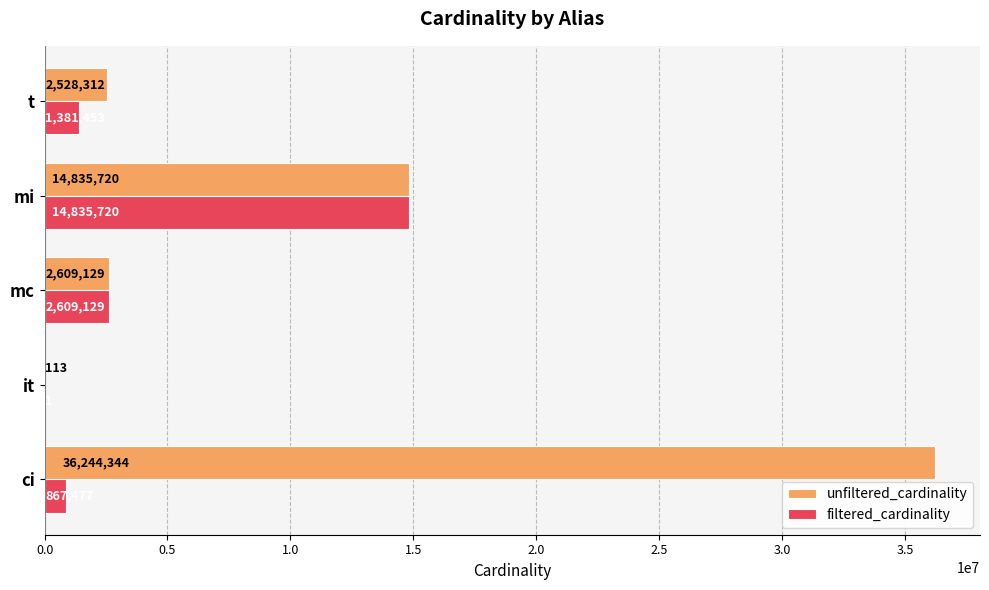

Count the number of categories in the chart.

5